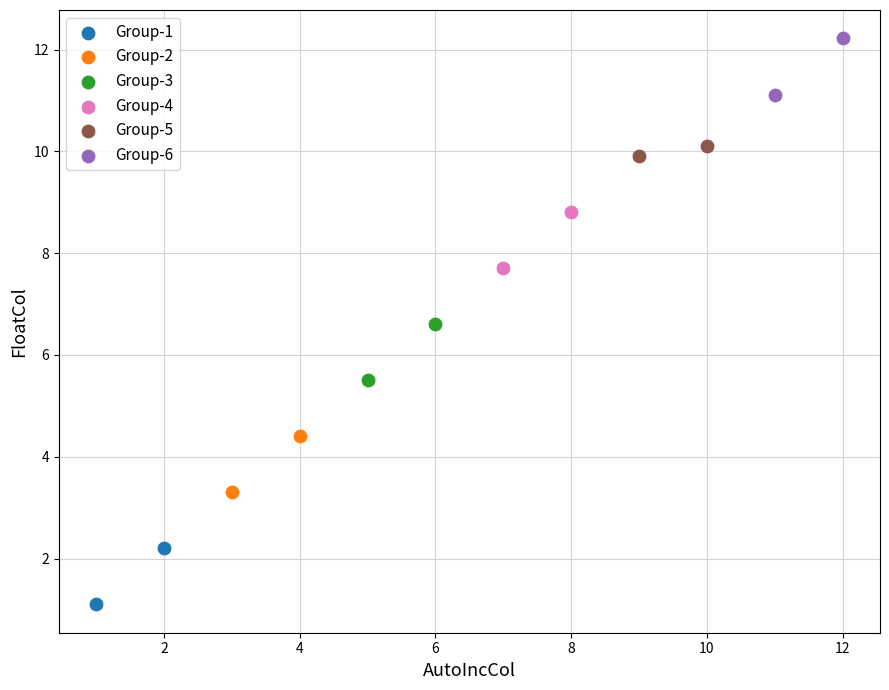

What are all the series names shown in the legend?

Group-1, Group-2, Group-3, Group-4, Group-5, Group-6